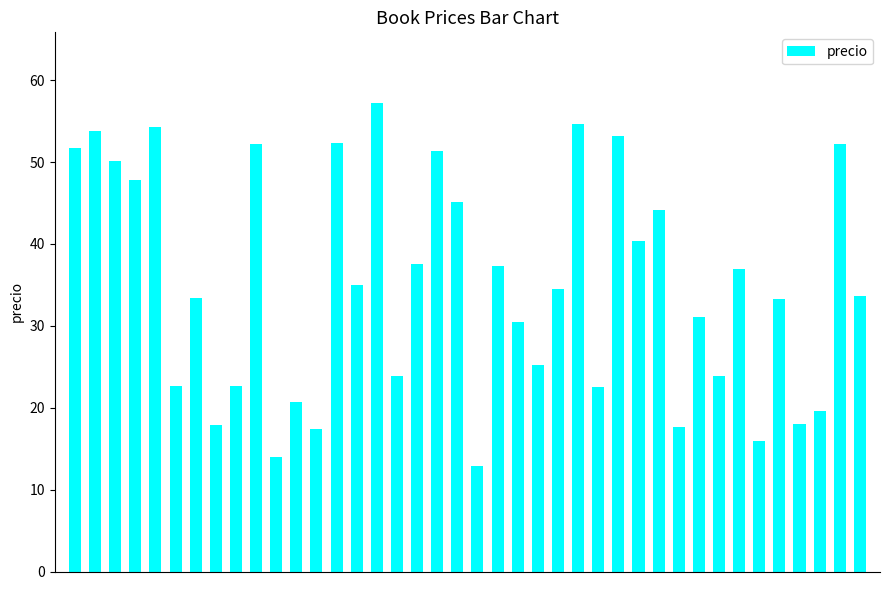

Are the bars horizontal?

No